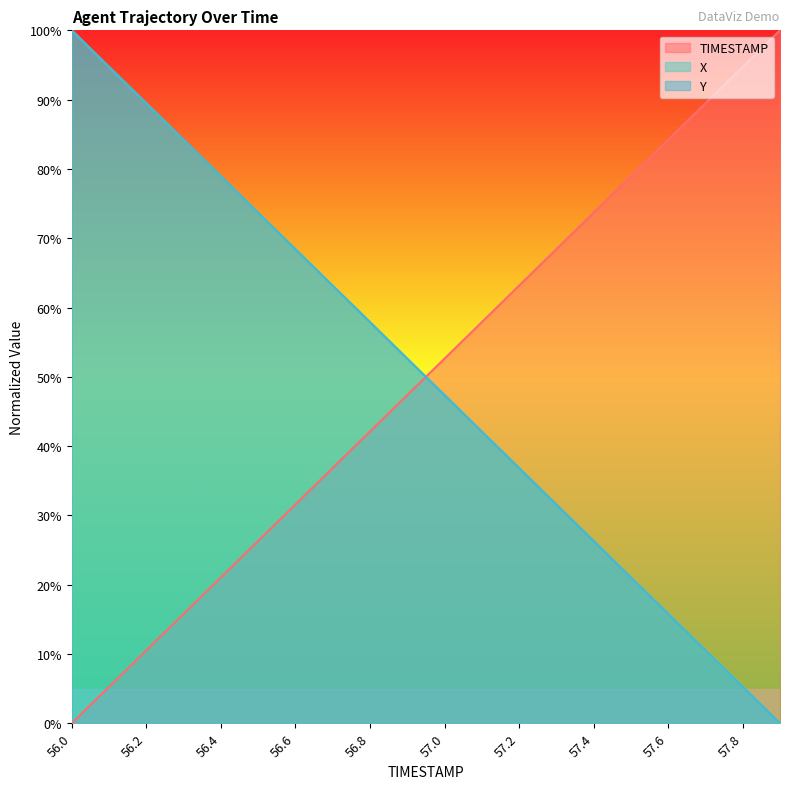

What is the label of the 18th point from the right?

56.2